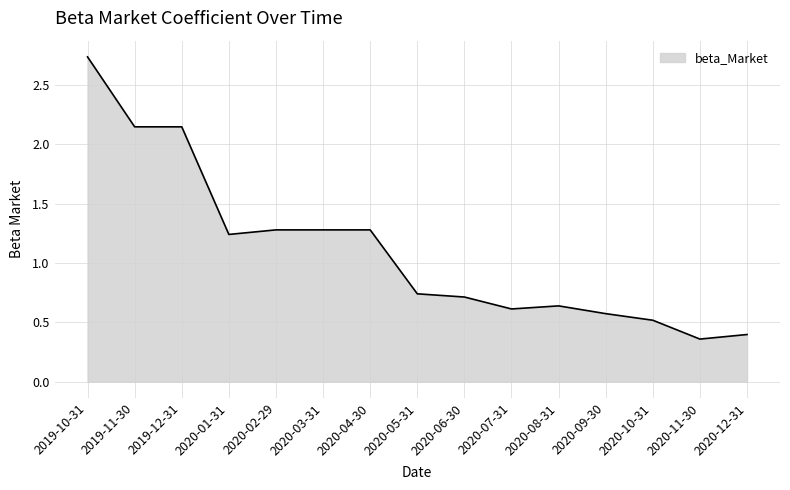

At which category does the chart reach its peak across all series?

2019-10-31